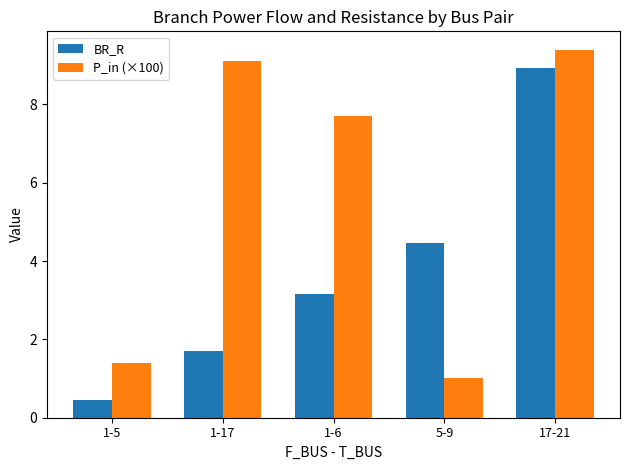

What position from the right is 17-21?

1